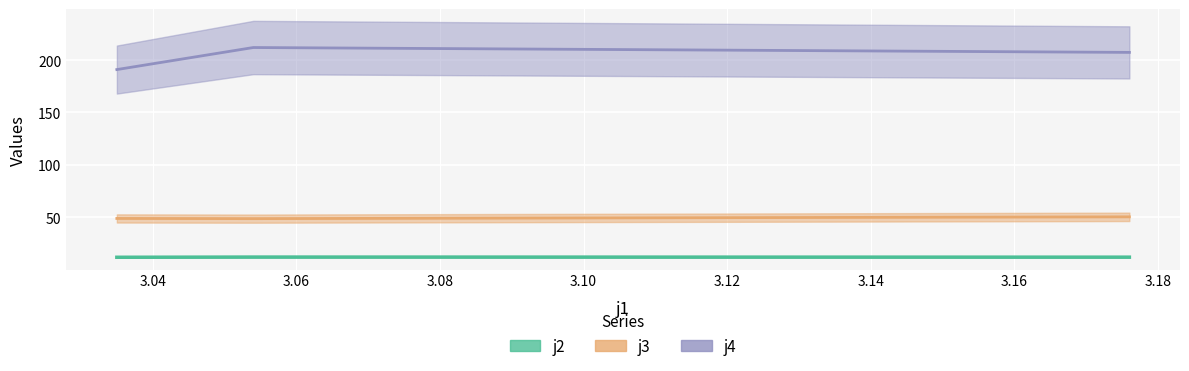

What is the sum of all j2 values?

36.0